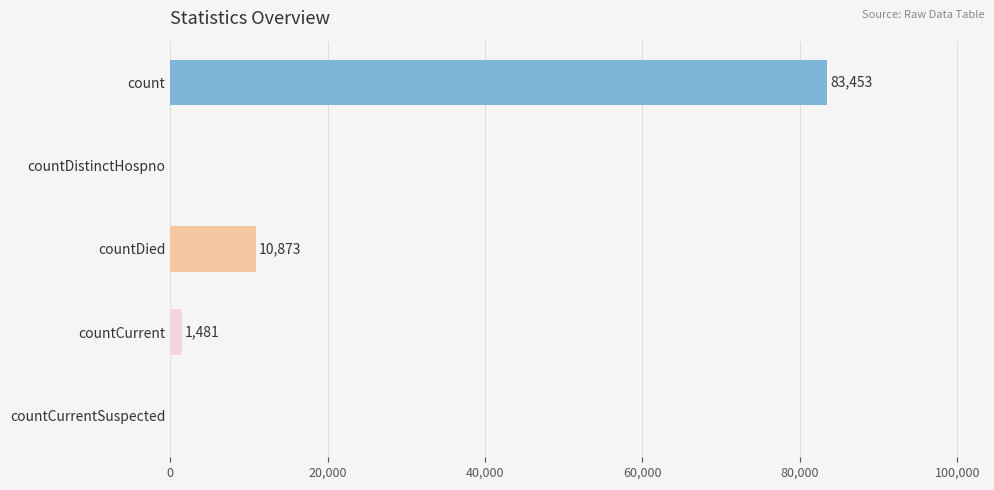

Between count and countDistinctHospno, which is larger?

count